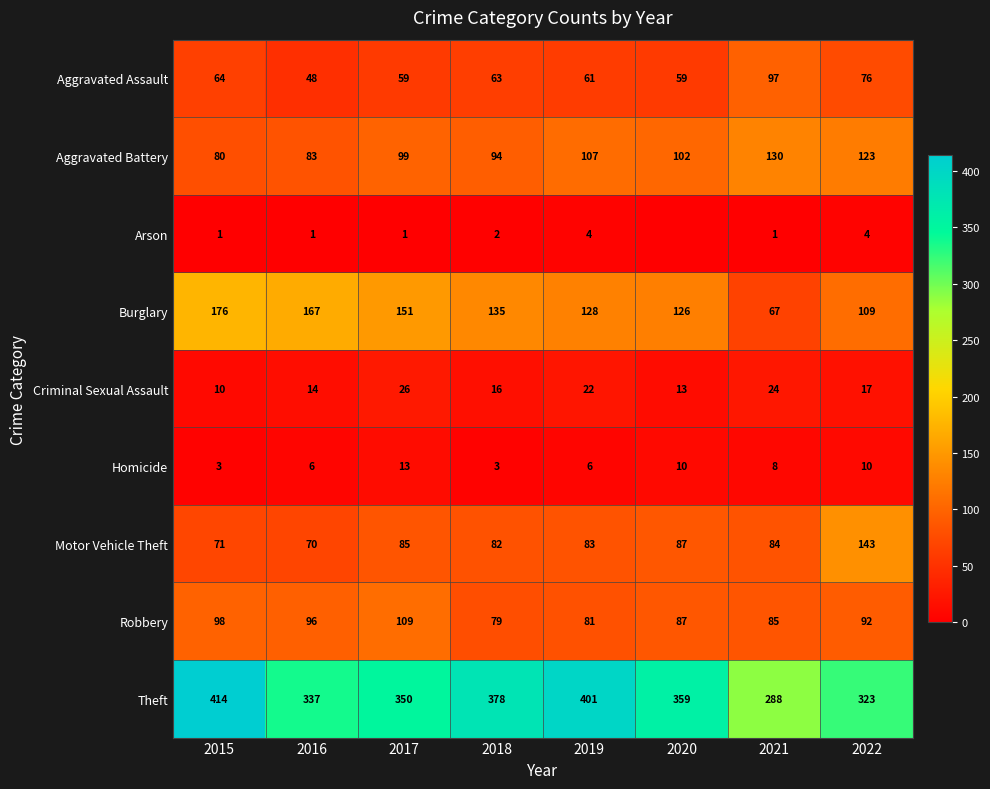

True or false: Burglary has a value of 205 at 2018.

False